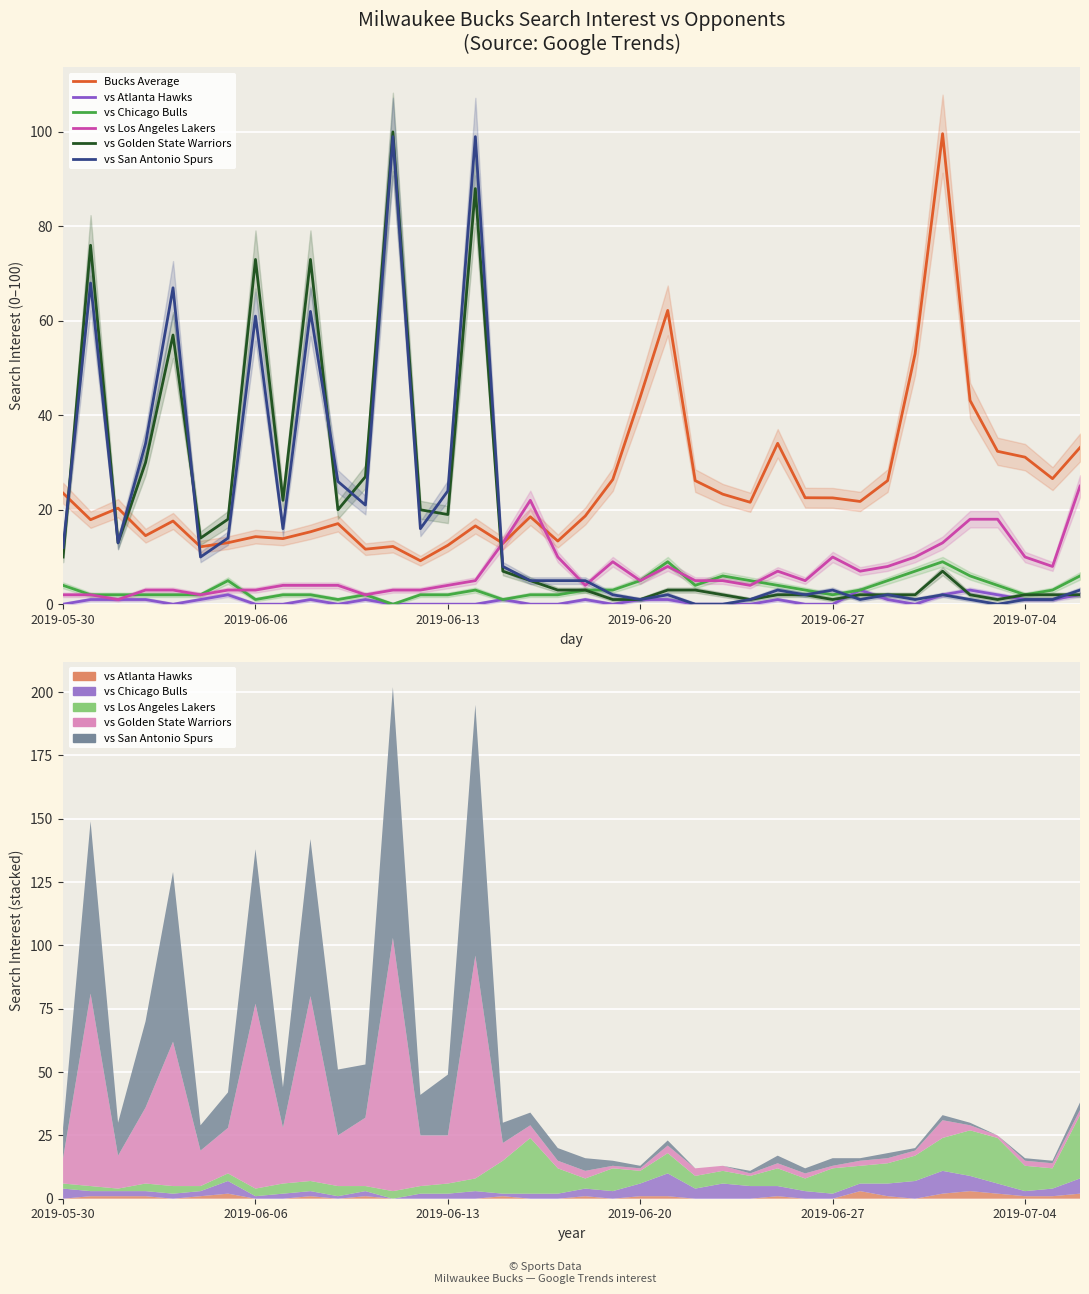

Which series has the largest range (max minus min)?

vs Golden State Warriors